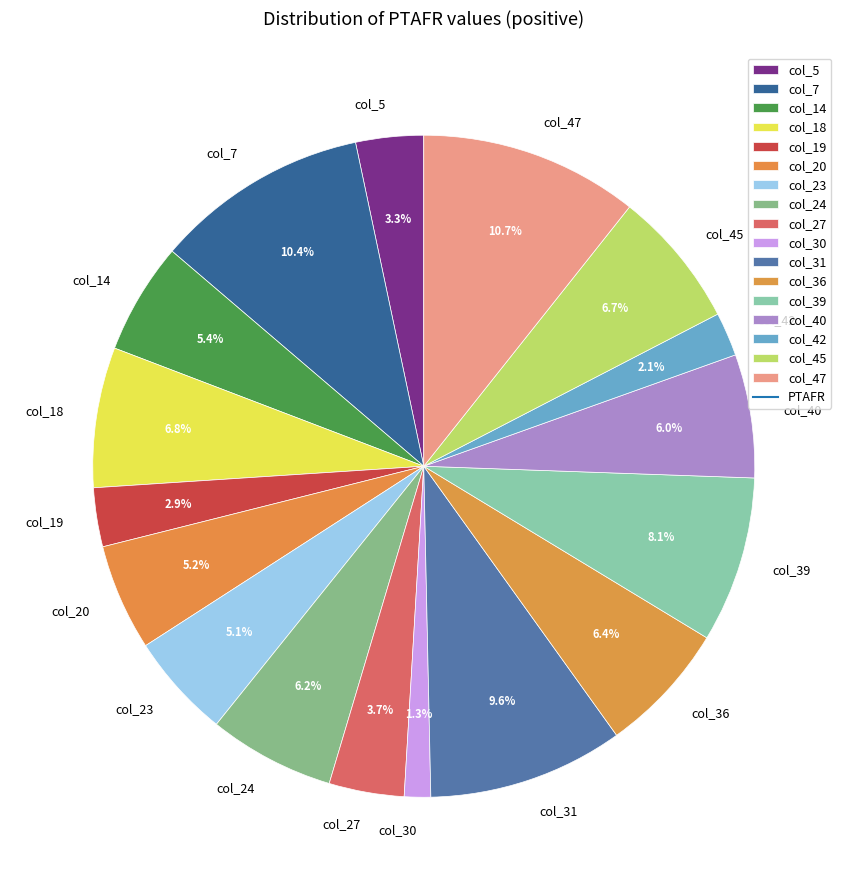

Do col_14 and col_36 together represent more than half of the pie?

No